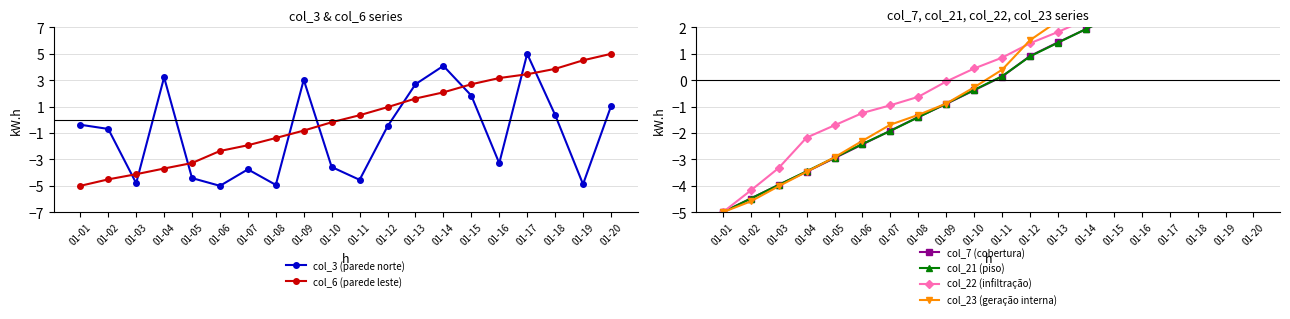

The value of col_23 (geração interna) at 01-06 is -0.5. True or false?

False